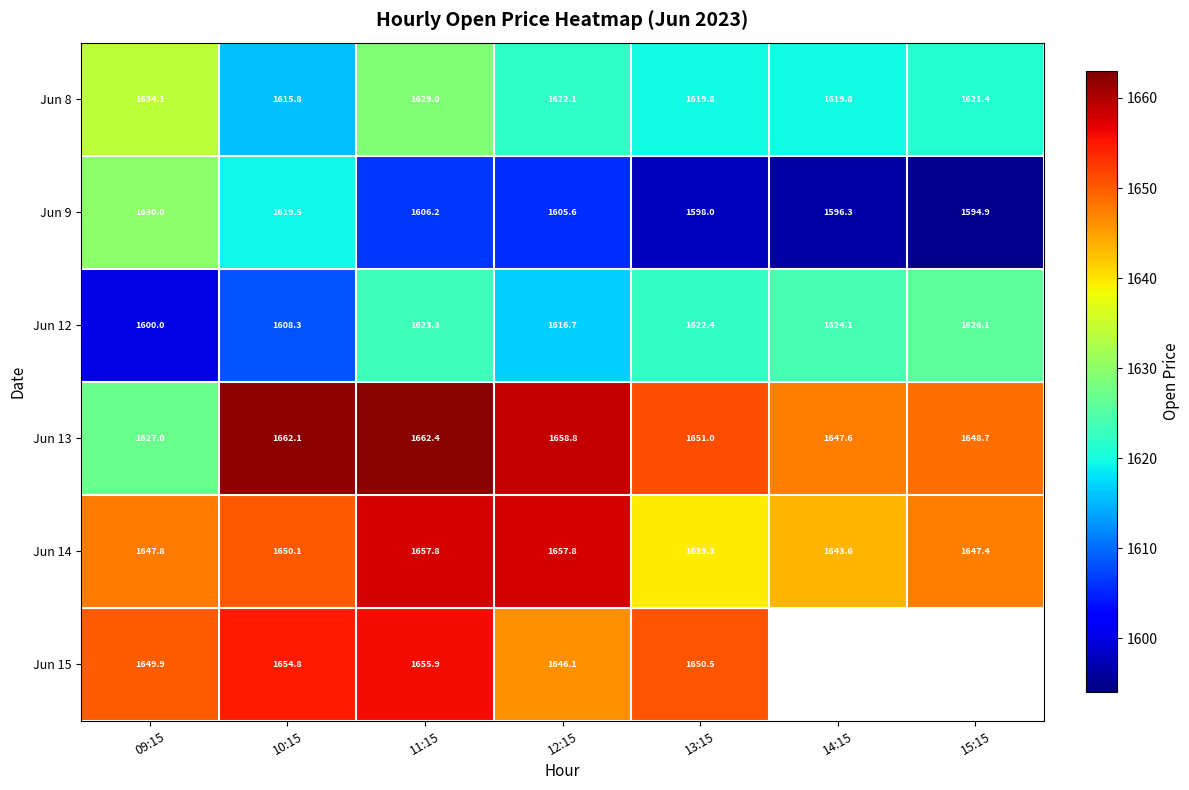

What is the difference between the Jun 8 values at 10:15 and 12:15?

6.3